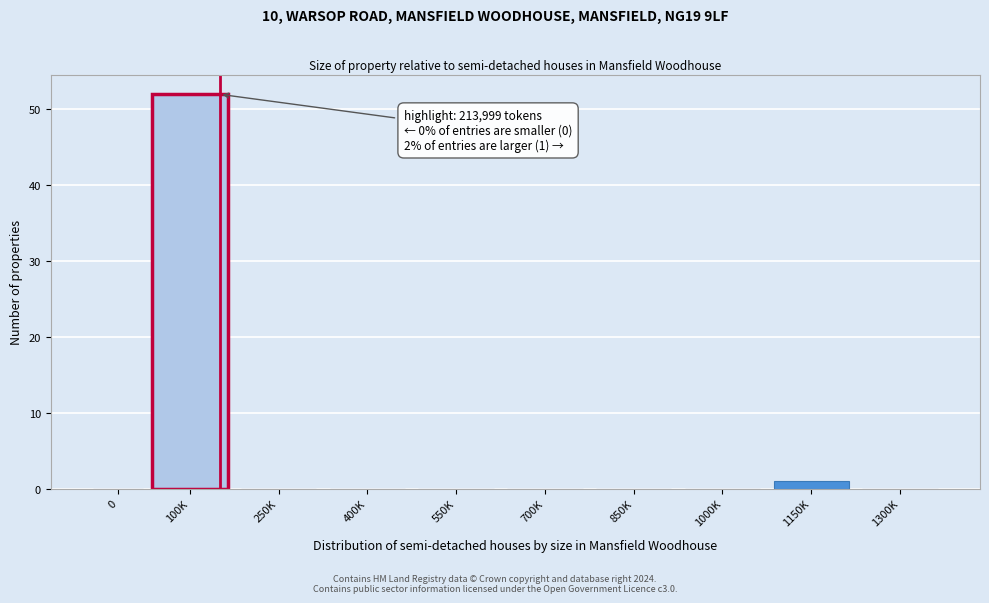

Reading right to left, list all the values displayed in this chart.

1300K=0	1150K=1	1000K=0	850K=0	700K=0	550K=0	400K=0	250K=0	100K=52	0=0